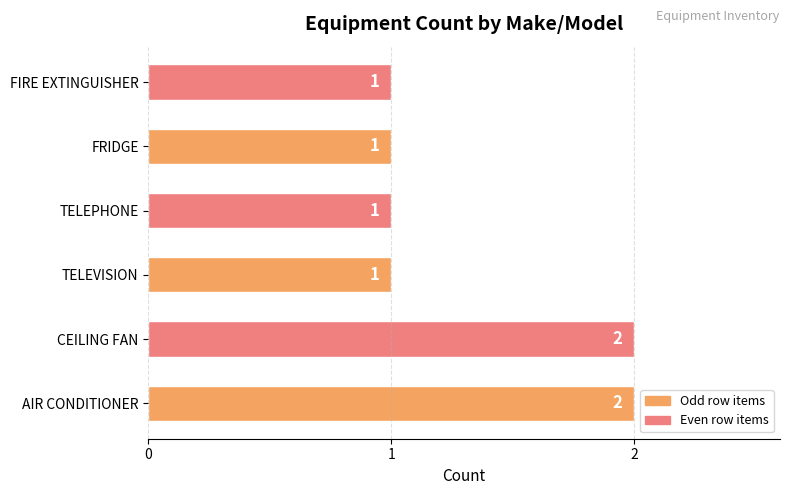

The chart shows a value of 2 at FRIDGE. True or false?

False